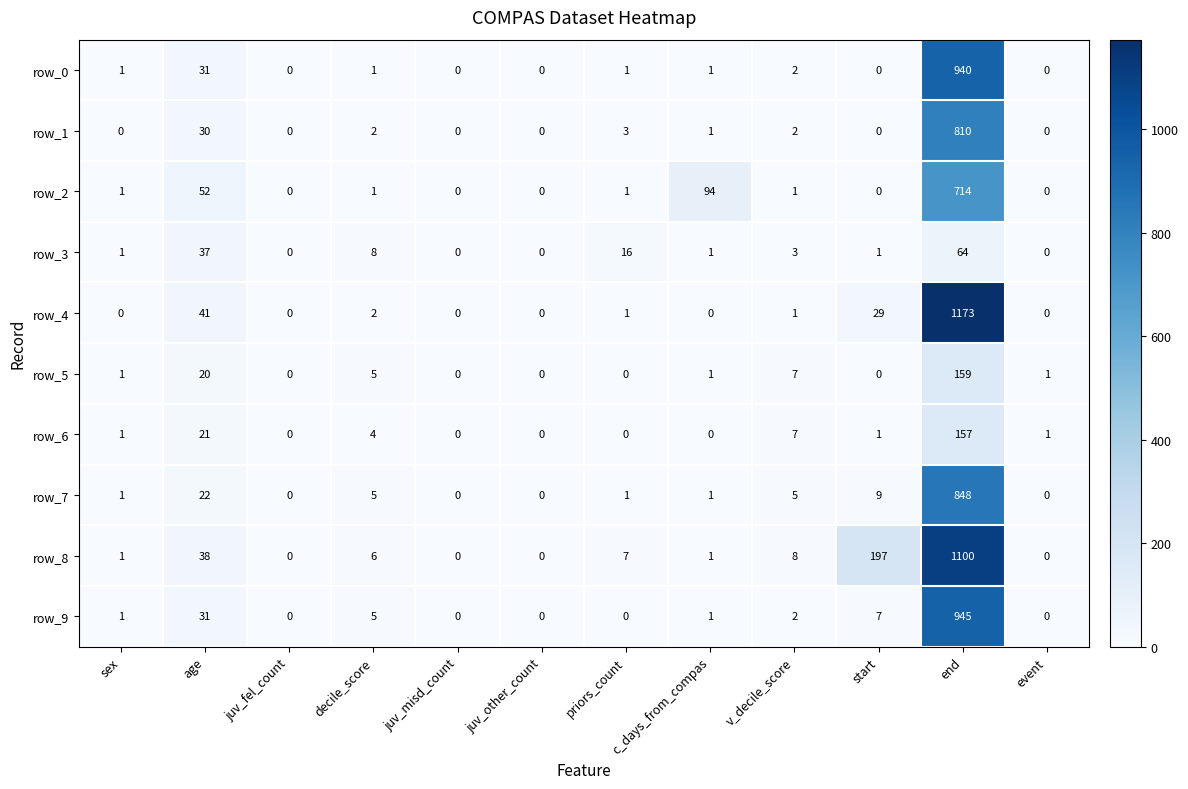

How many data points does each series have?

12